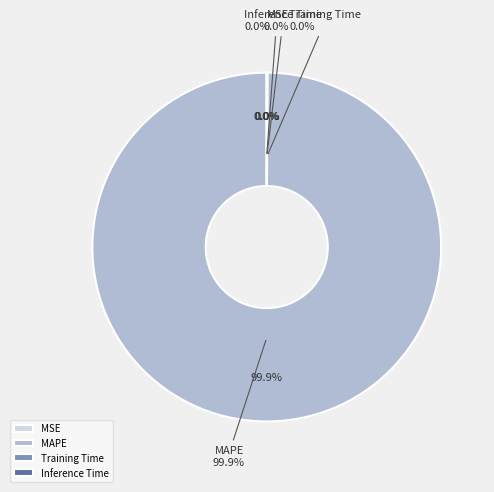

Which has a higher value, MAPE or Inference Time?

MAPE